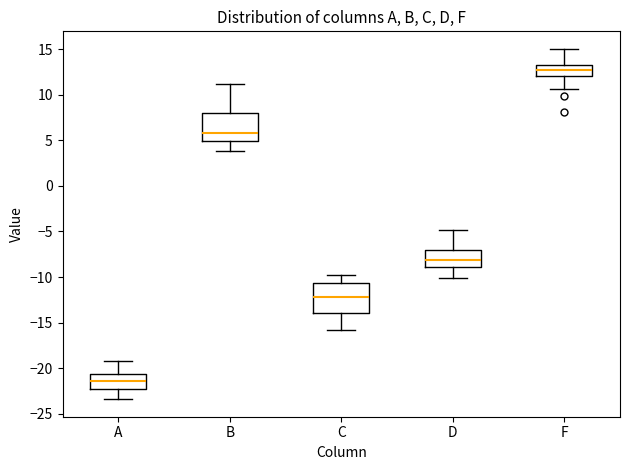

Where is the upper edge of the box for F on the y-axis? The values are not printed on the chart, so give them approximately, as read against the axis.

13.5